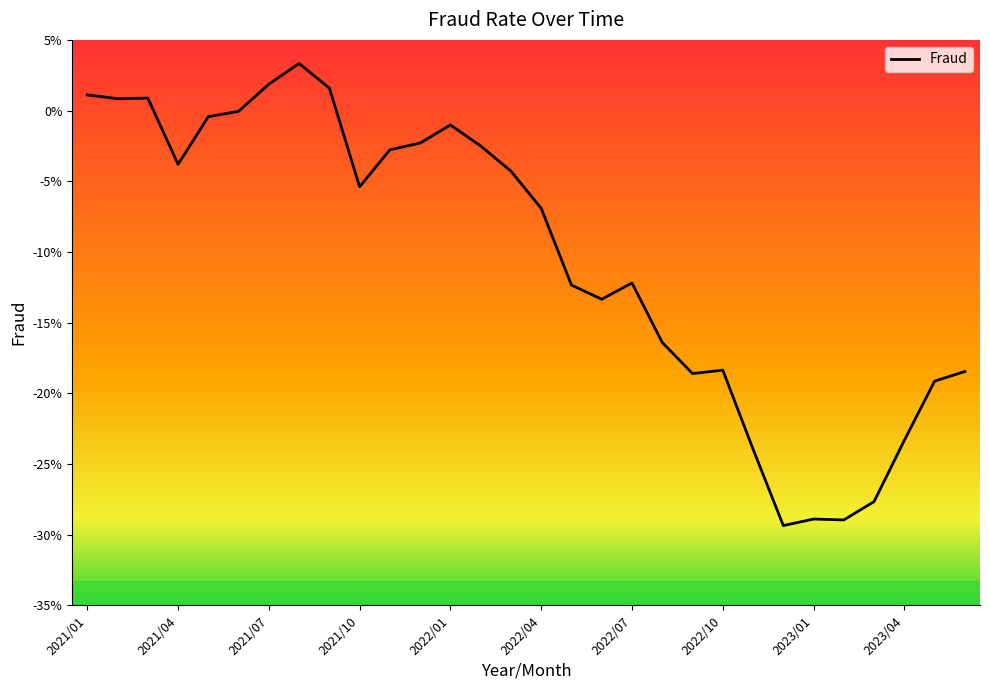

Where does the data first go above 0?

2021/01